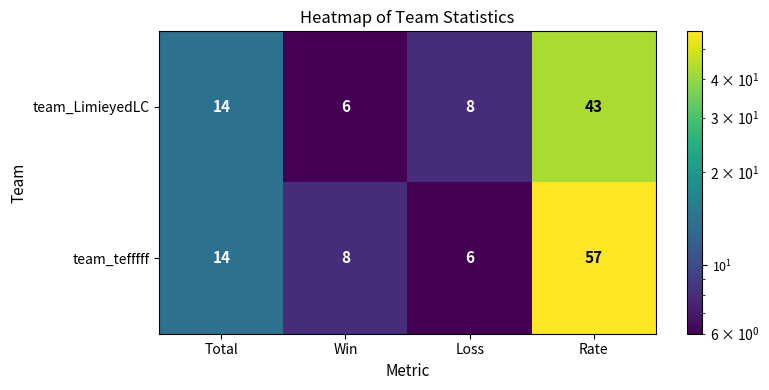

Reading right to left, what are all the values shown in this chart?

team_LimieyedLC: Rate=43	Loss=8	Win=6	Total=14
team_tefffff: Rate=57	Loss=6	Win=8	Total=14